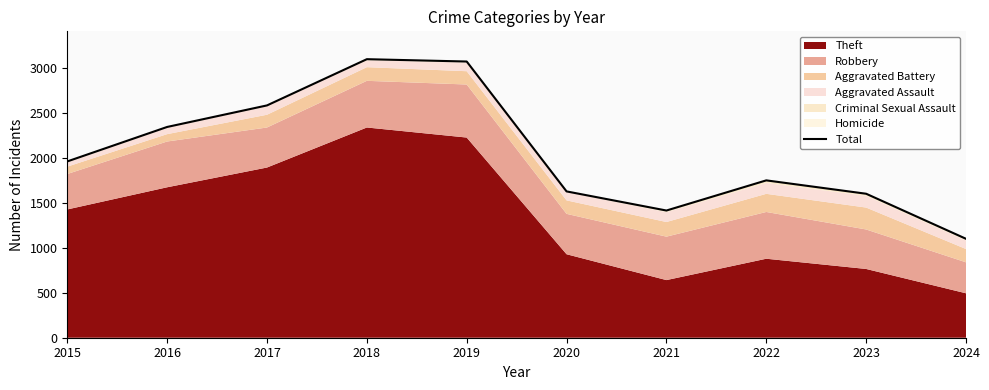

At which label is the value closest to 2102?

2015